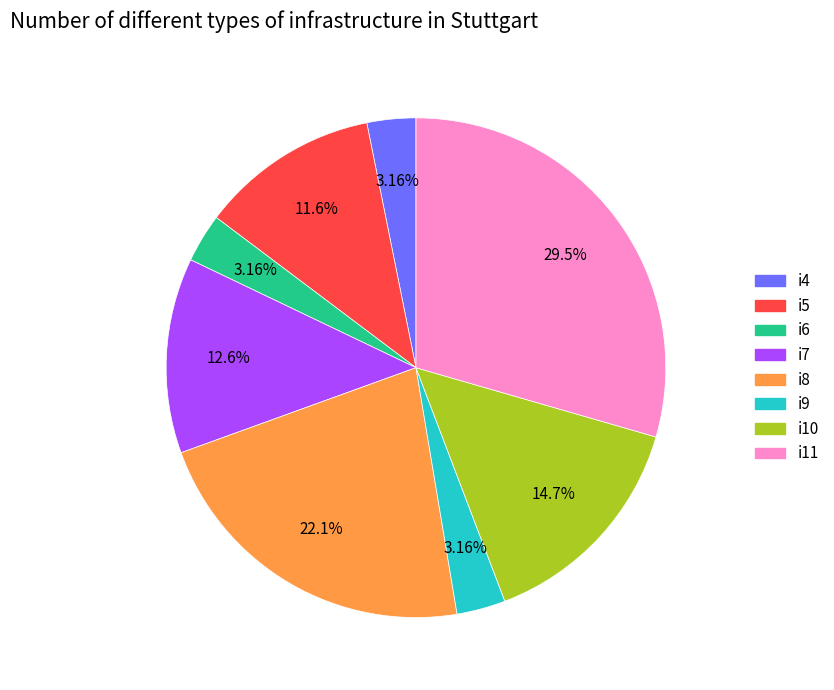

Count the number of slices in the pie.

8